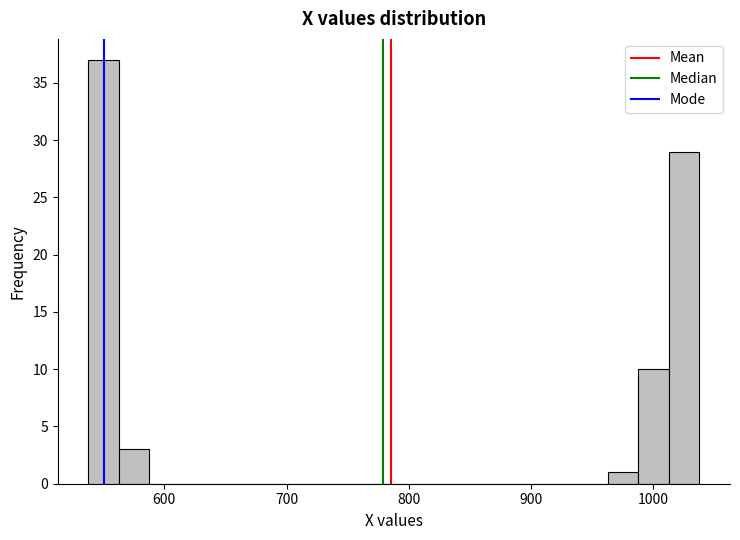

Read against the x-axis, roughly where is the centre of the tallest bar?

550